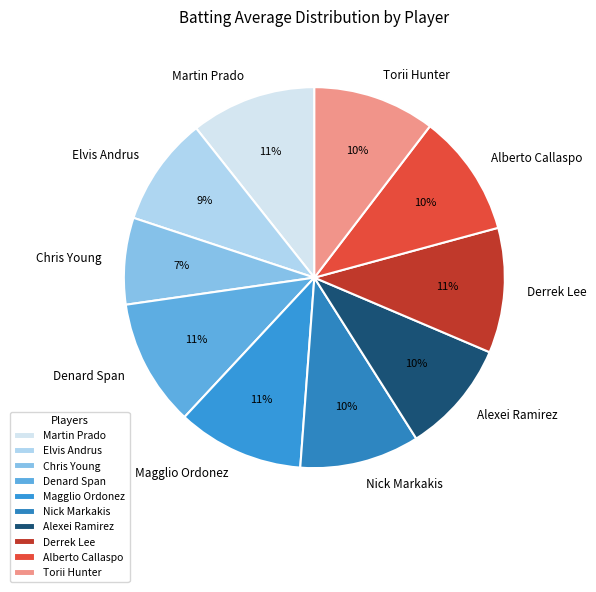

Count the number of slices in the pie.

10